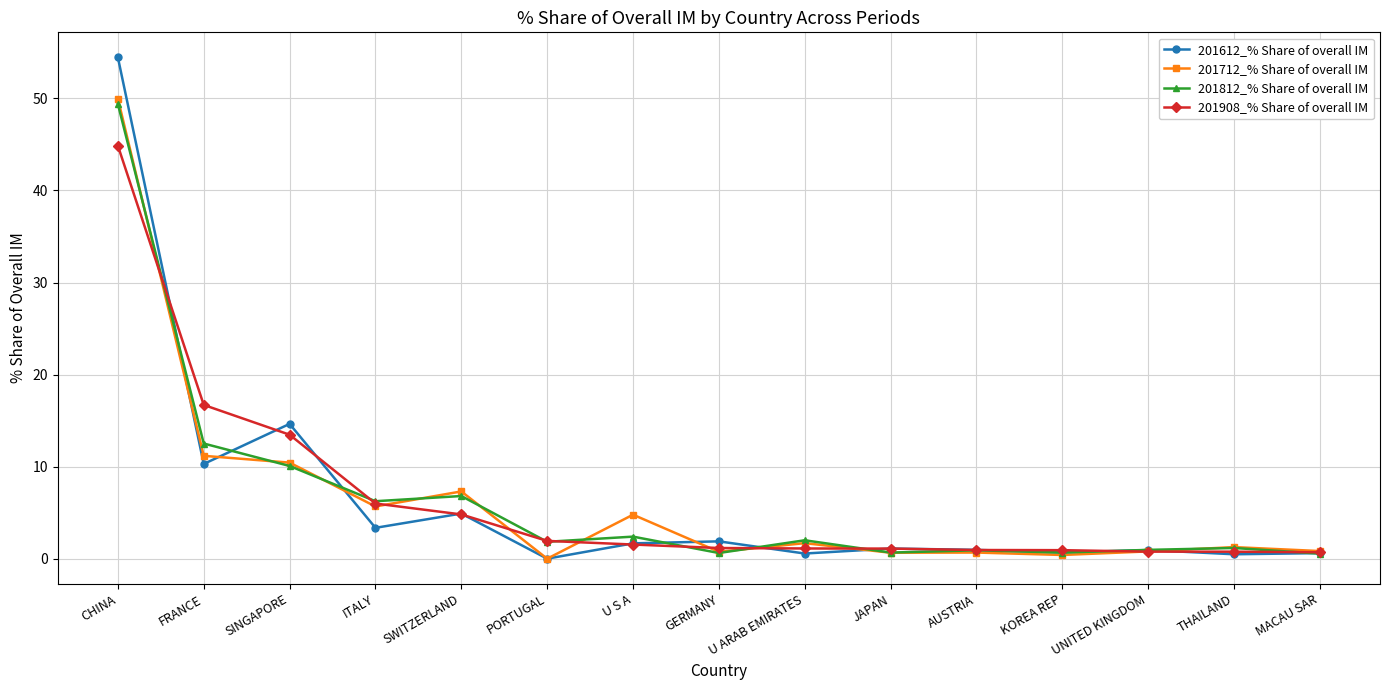

True or false: 201612_% Share of overall IM has a value of 7.4 at SWITZERLAND.

False